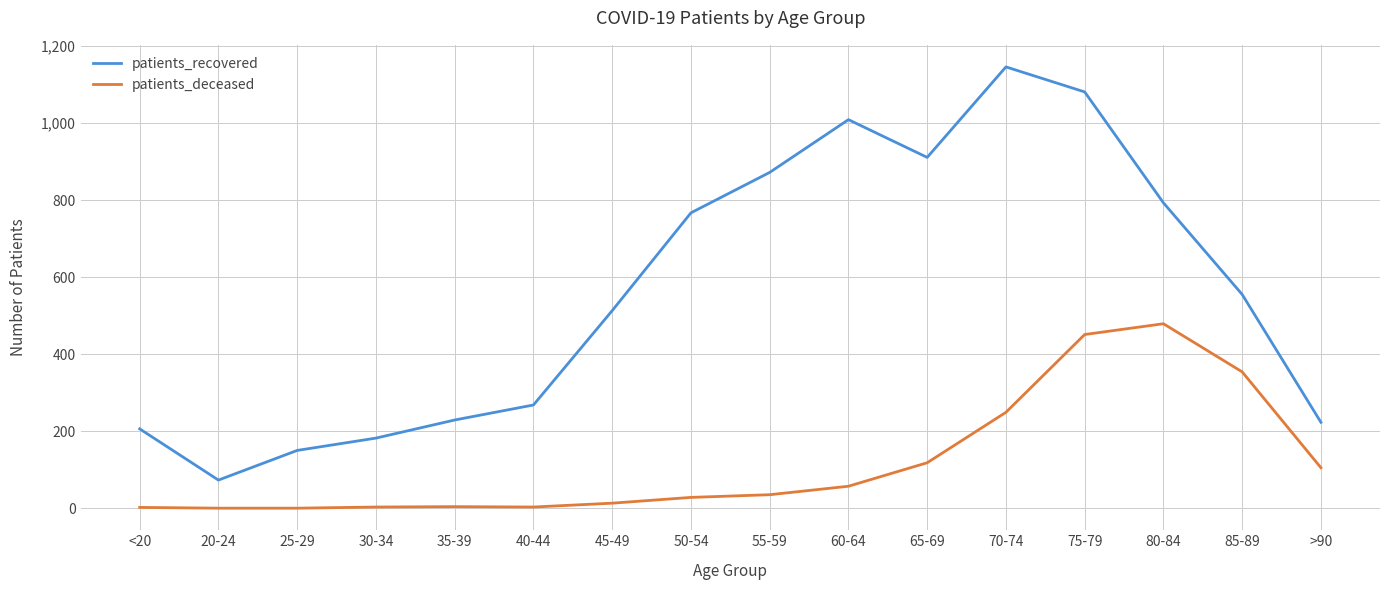

Between 25-29 and 35-39, which series saw the biggest shift?

patients_recovered